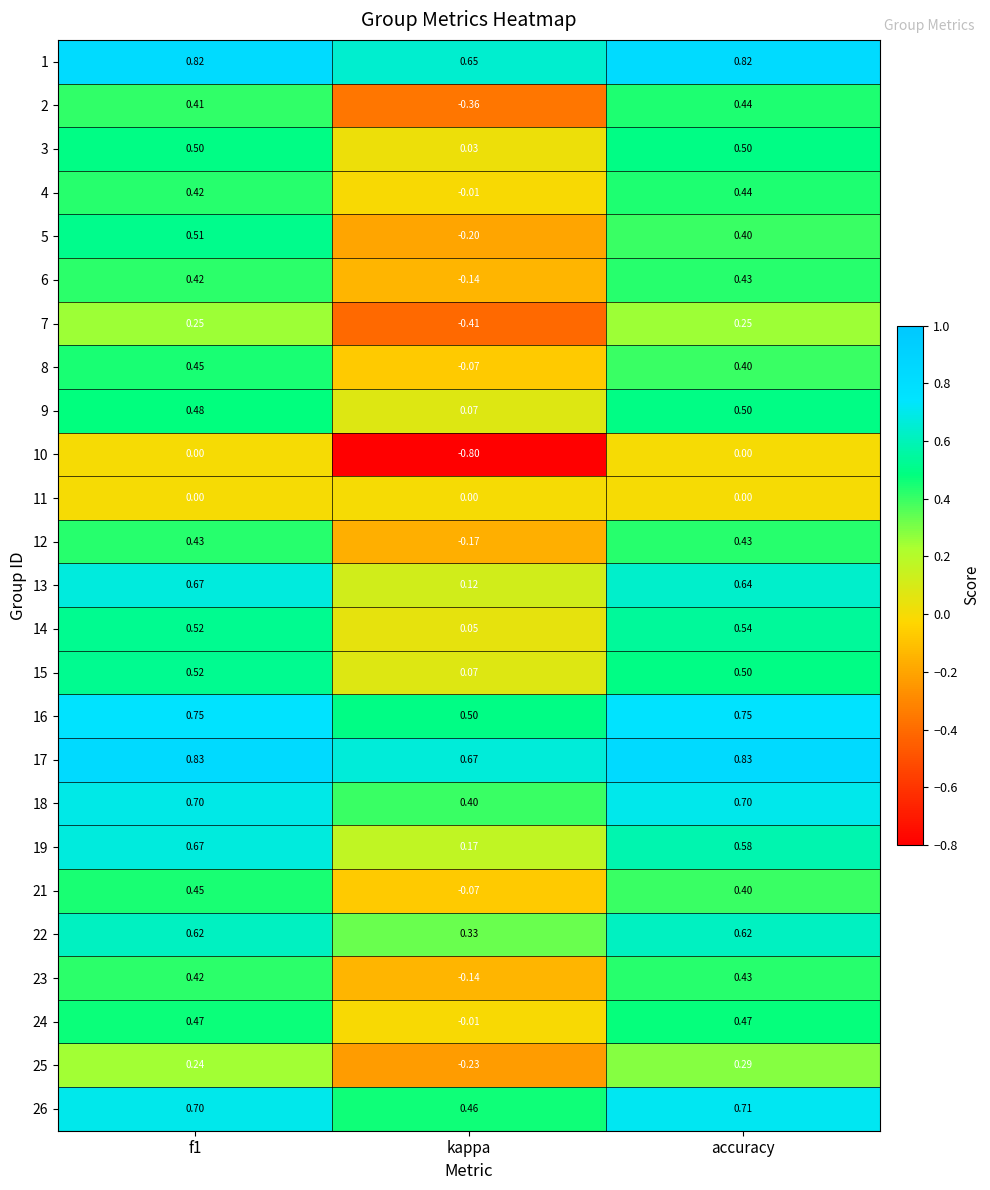

Where is 26 nearest to the value 0?

kappa